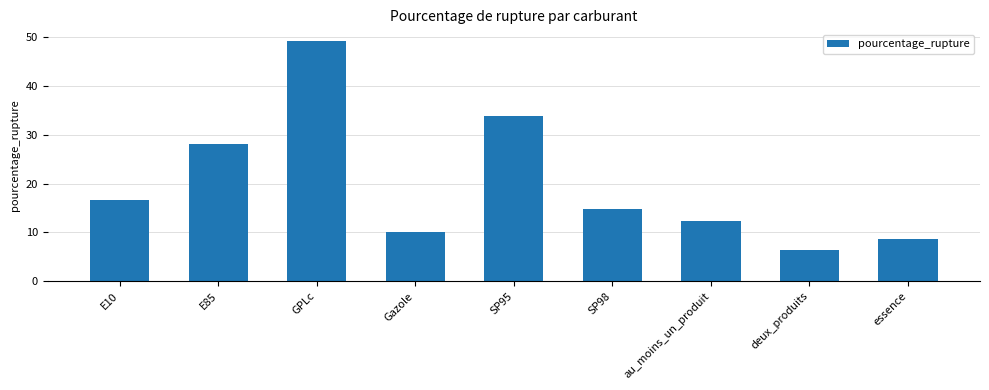

List the labels in order of value, largest first.

GPLc, SP95, E85, E10, SP98, au_moins_un_produit, Gazole, essence, deux_produits